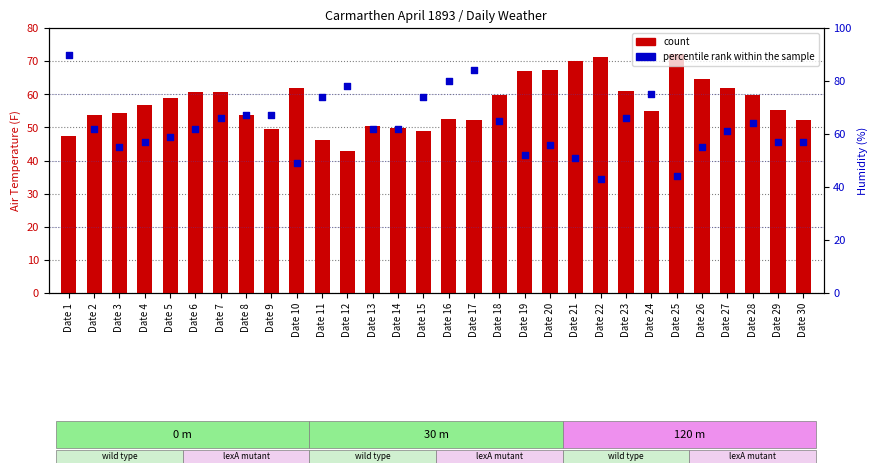

Which series has the largest total across all categories?

percentile rank within the sample